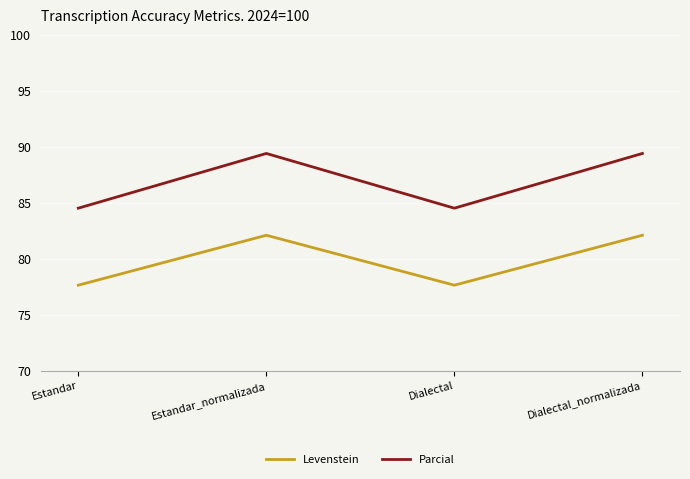

What is the difference between the maximum and minimum values in the Levenstein series?

4.5